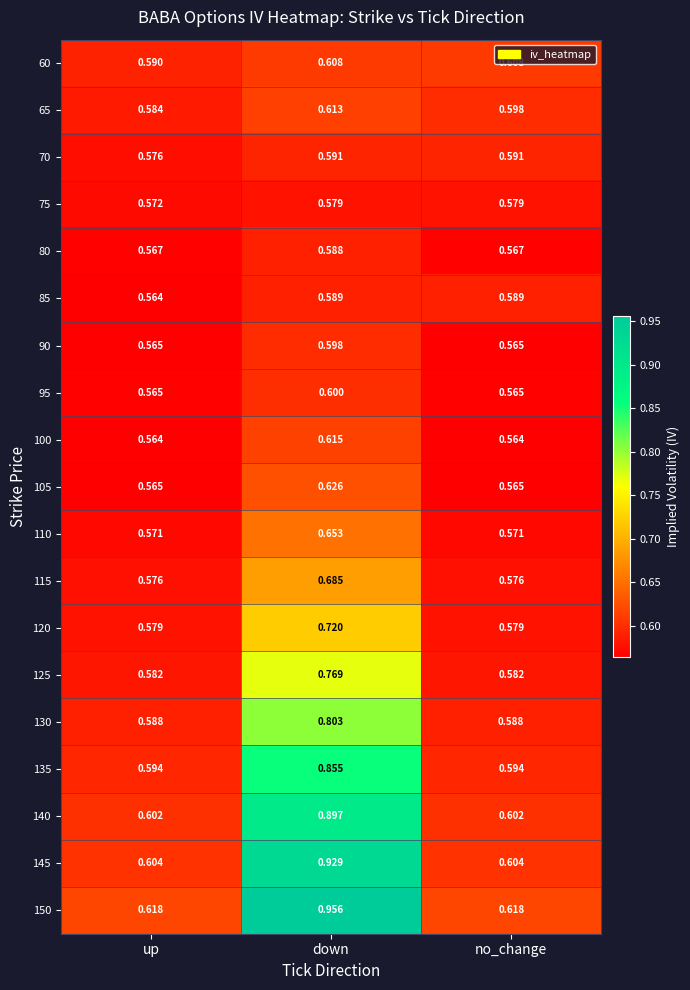

At which category is the sum across all series the highest?

down